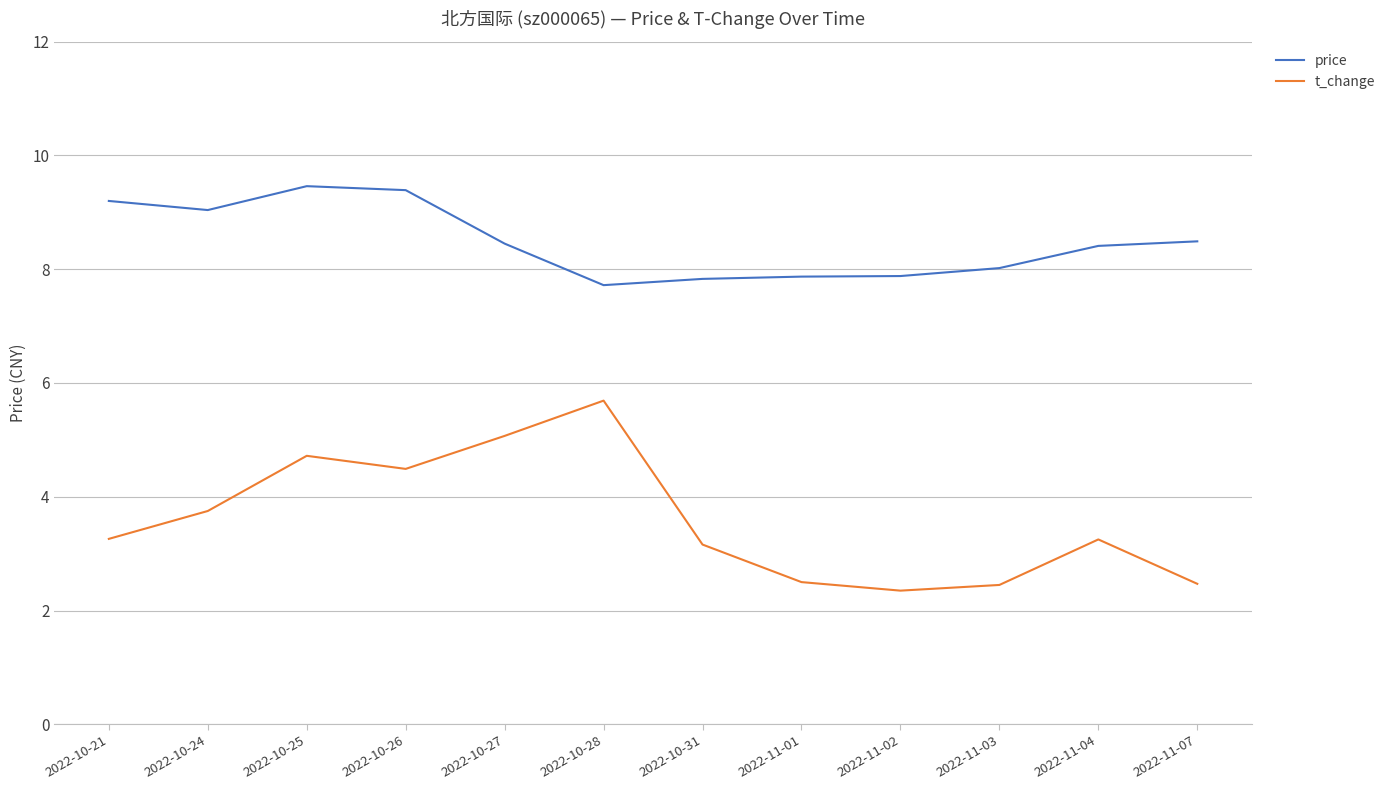

What position from the right is 2022-11-03?

3